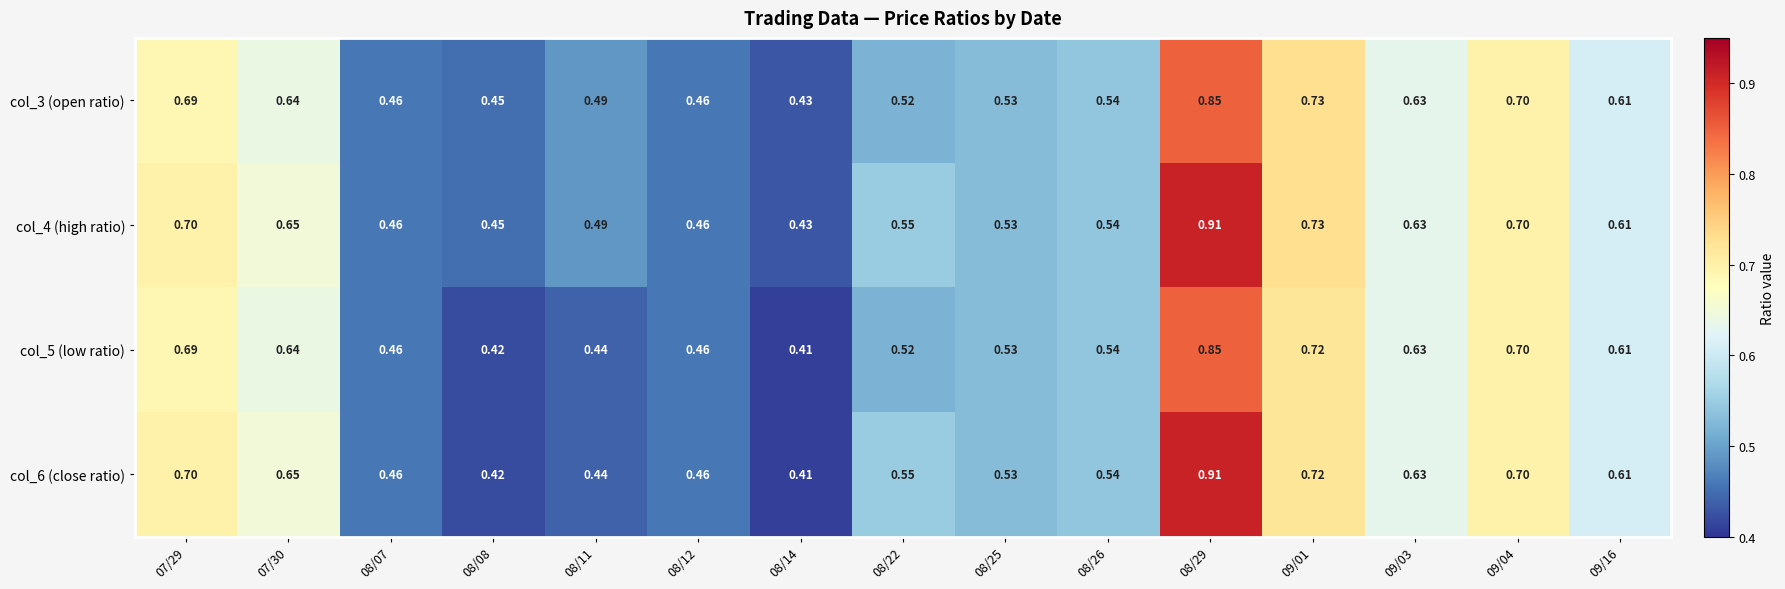

Is the value of col_6 (close ratio) at 08/14 greater than the value of col_5 (low ratio) at 08/25?

No